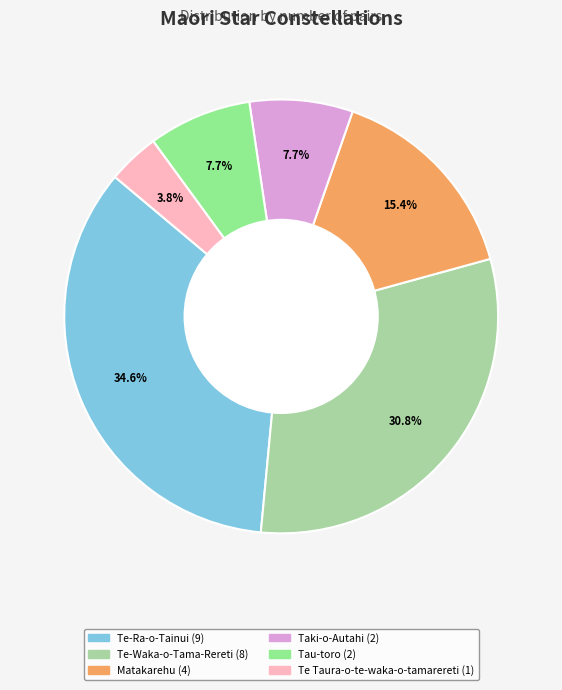

Is it true that Matakarehu is 15% of the pie?

True